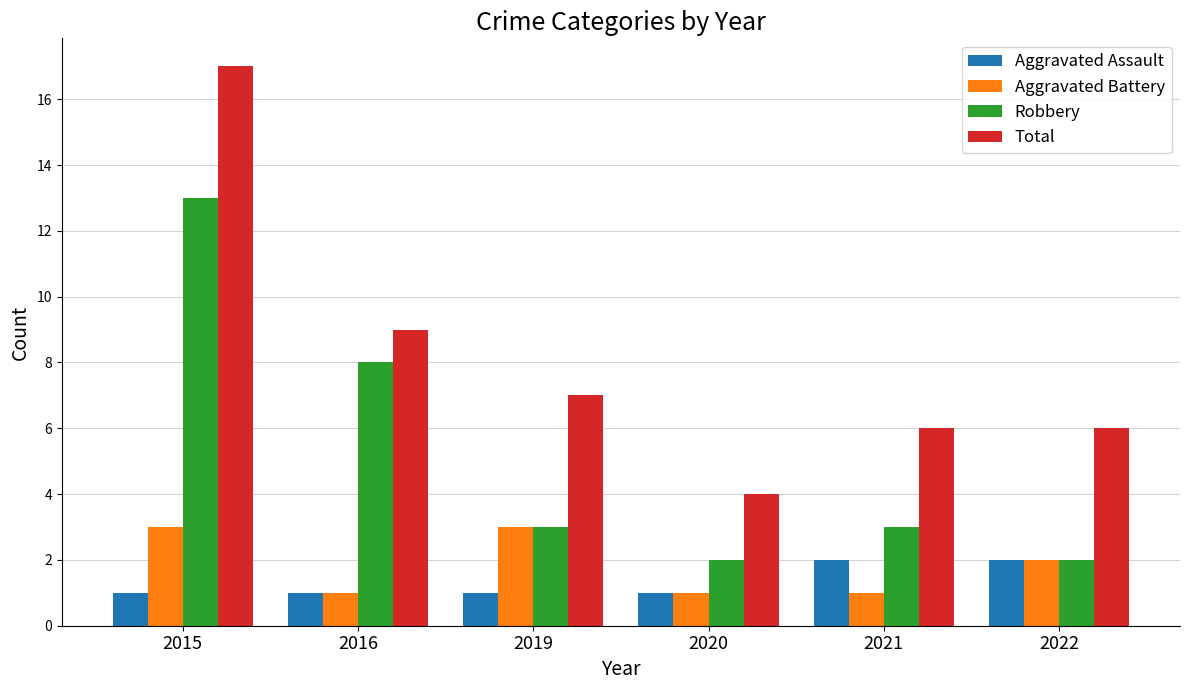

Reading right to left, transcribe all the data shown in this chart.

Aggravated Assault: 2022=2	2021=2	2020=1	2019=1	2016=1	2015=1
Aggravated Battery: 2022=2	2021=1	2020=1	2019=3	2016=1	2015=3
Robbery: 2022=2	2021=3	2020=2	2019=3	2016=8	2015=13
Total: 2022=6	2021=6	2020=4	2019=7	2016=9	2015=17